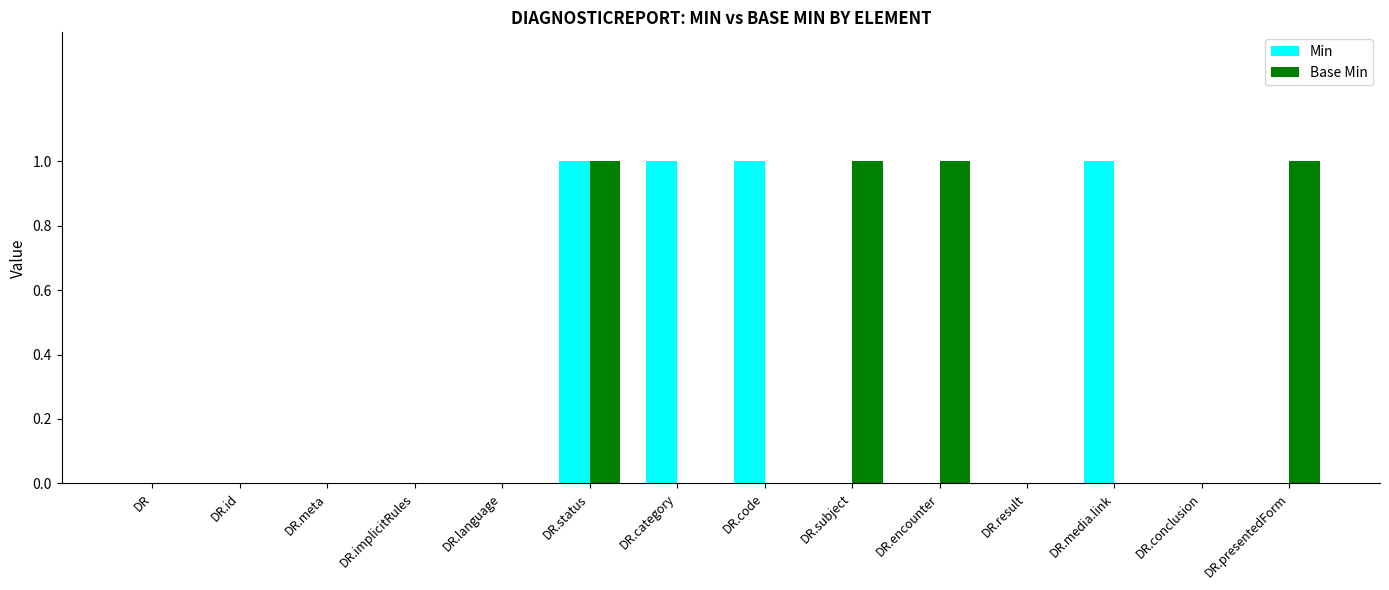

Are the bars horizontal?

No